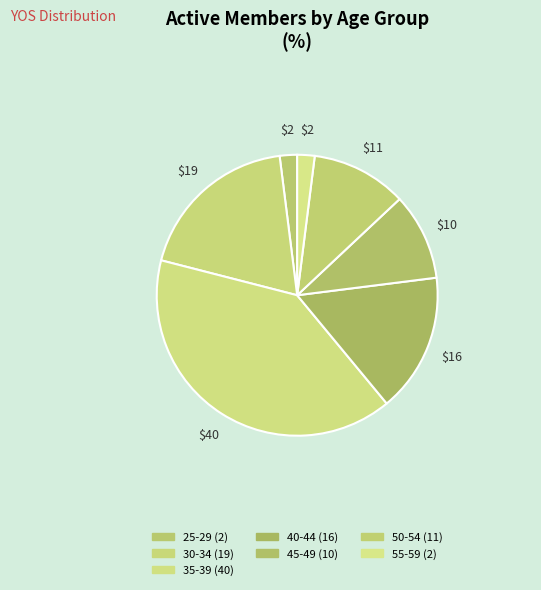

How many slices are in this pie chart?

7